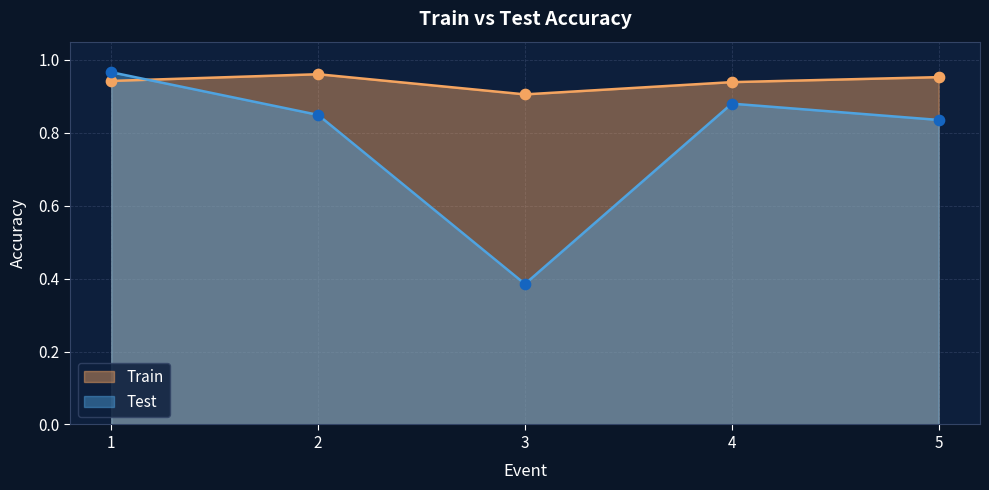

What are all the series names shown in the legend?

Train, Test